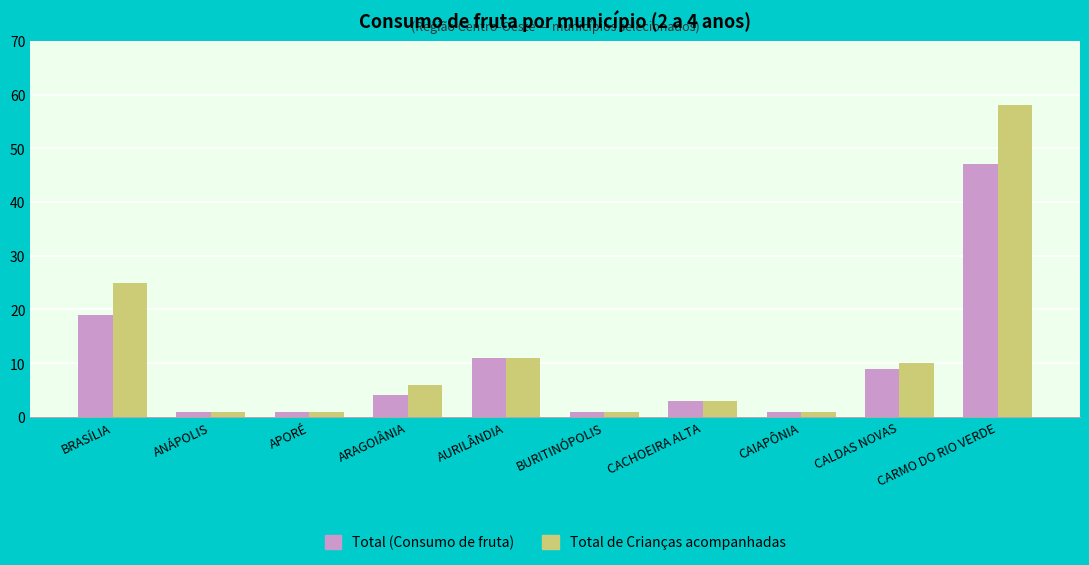

What is the label of the 9th bar from the left?

CALDAS NOVAS